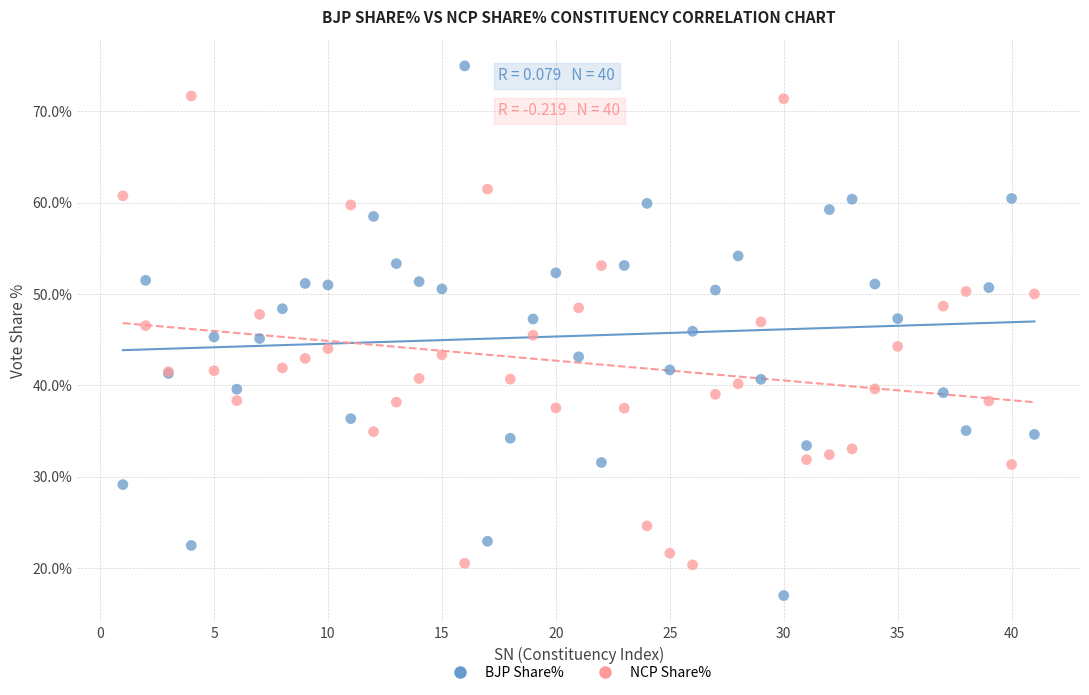

What is the X range (max minus min) for the scatter plot?

40.0